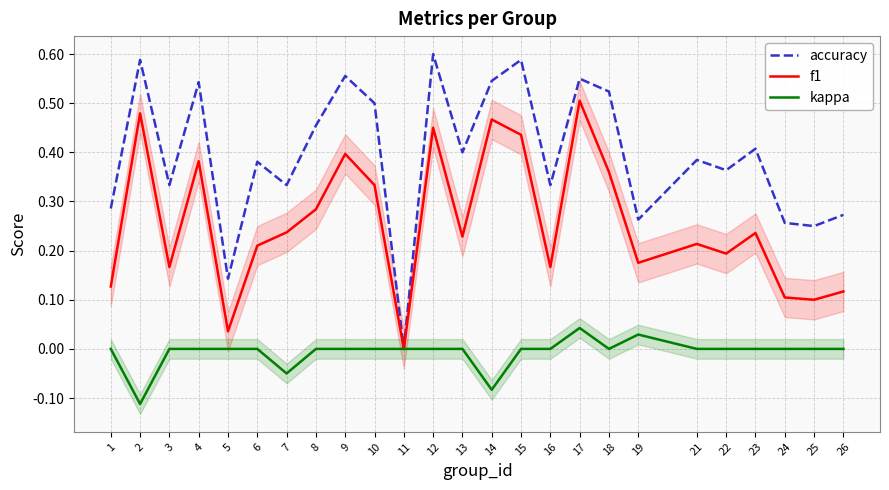

The kappa series shows -0.1 at 22. True or false?

False